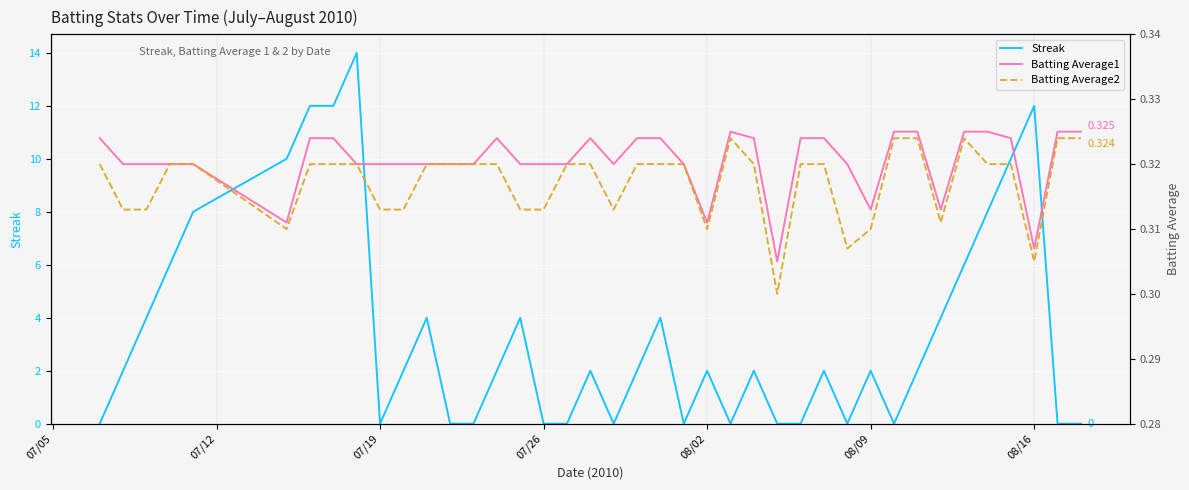

How many lines are shown in the chart?

3